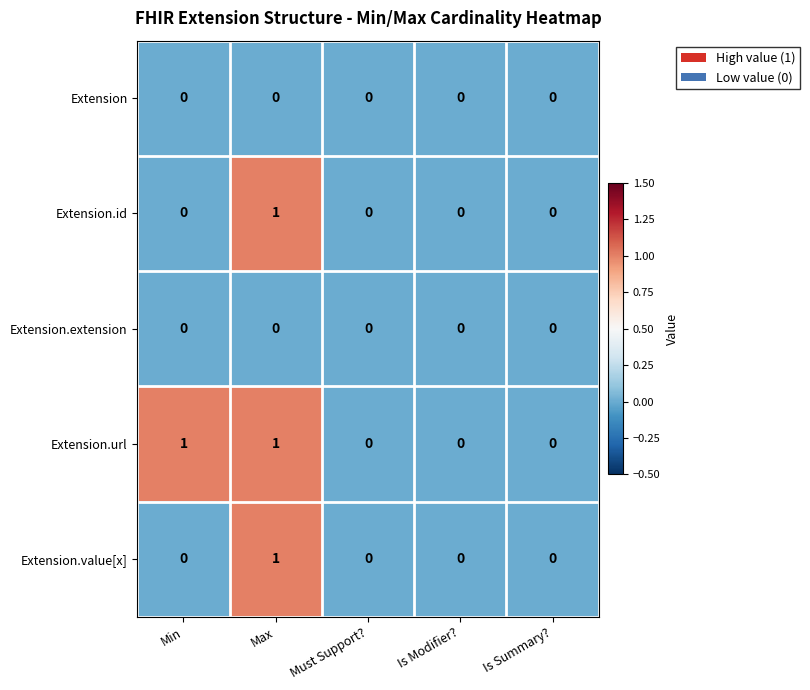

Count the number of categories in the chart.

5